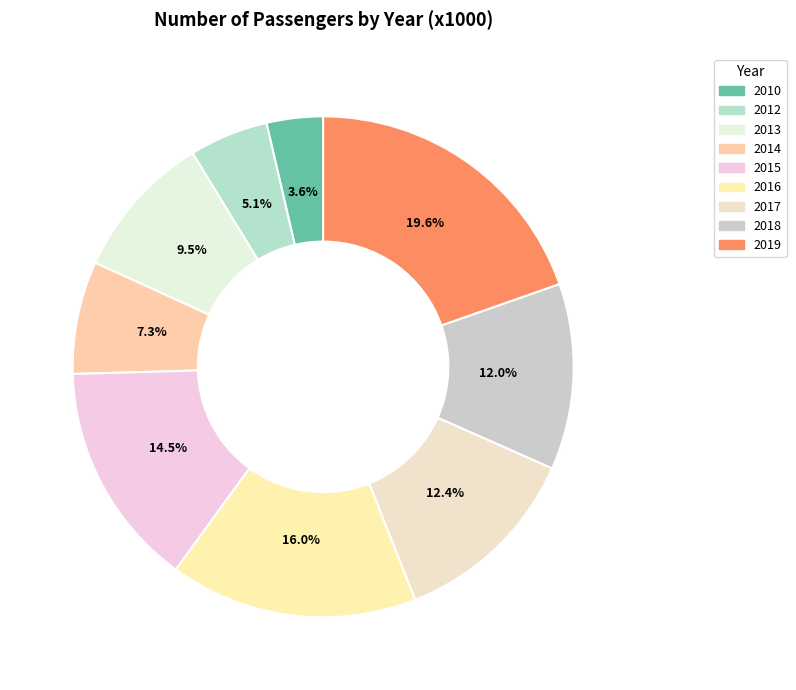

How many segments does this pie chart have?

9